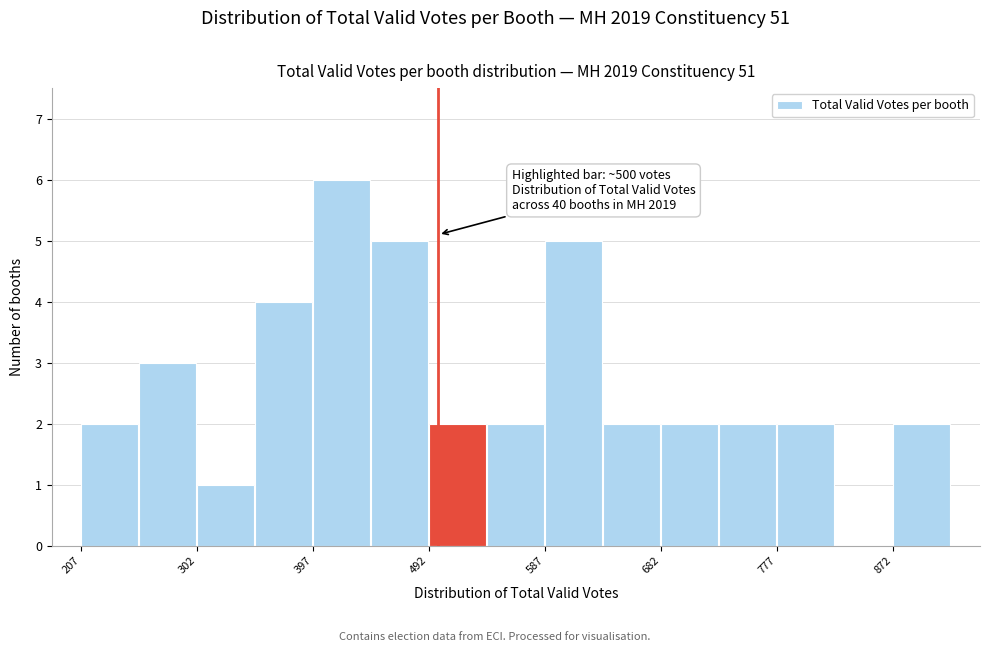

Which range on the x-axis has the tallest bar?

400 to 440